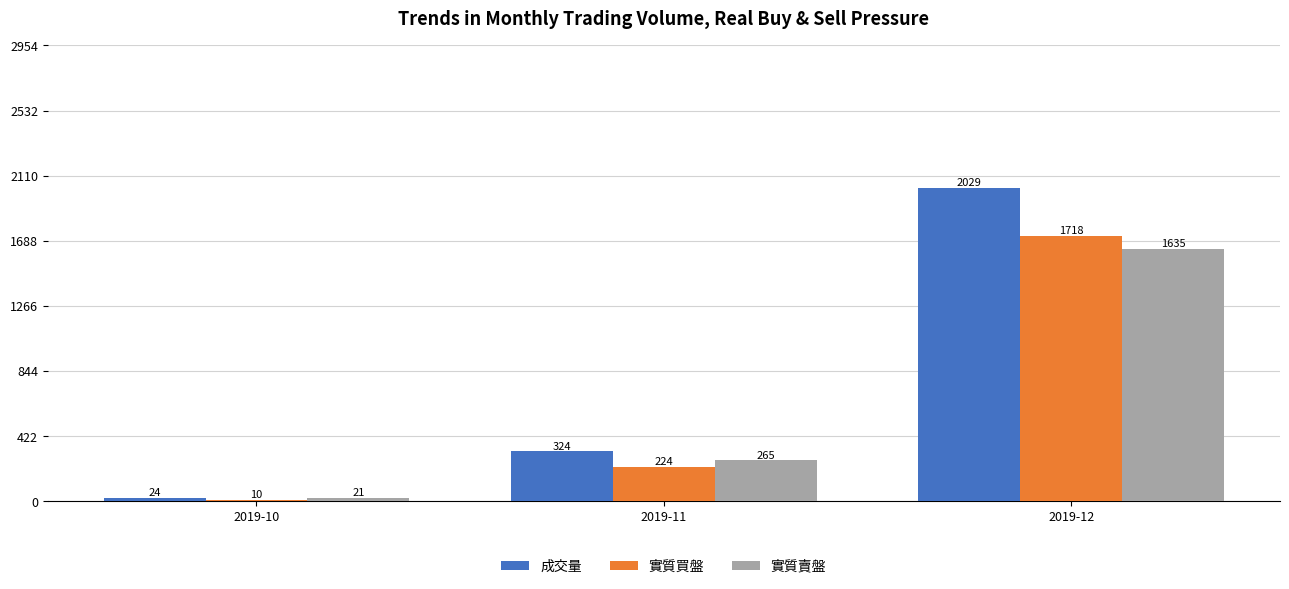

Rank the series at 2019-10 from lowest to highest value.

實質買盤, 實質賣盤, 成交量